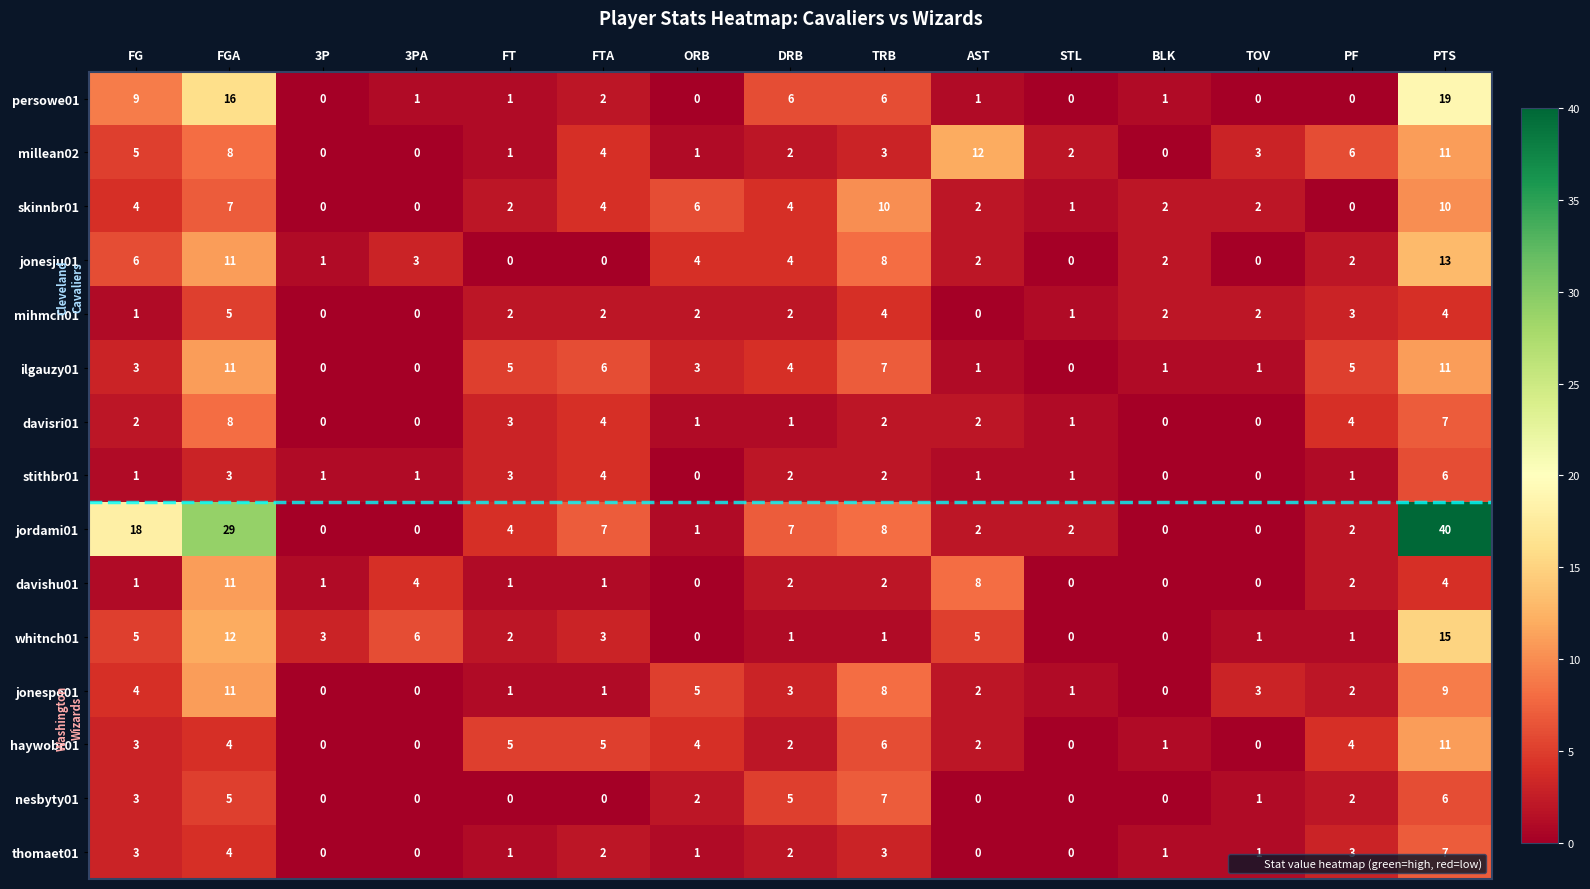

What is the sum of all stithbr01 values?

26